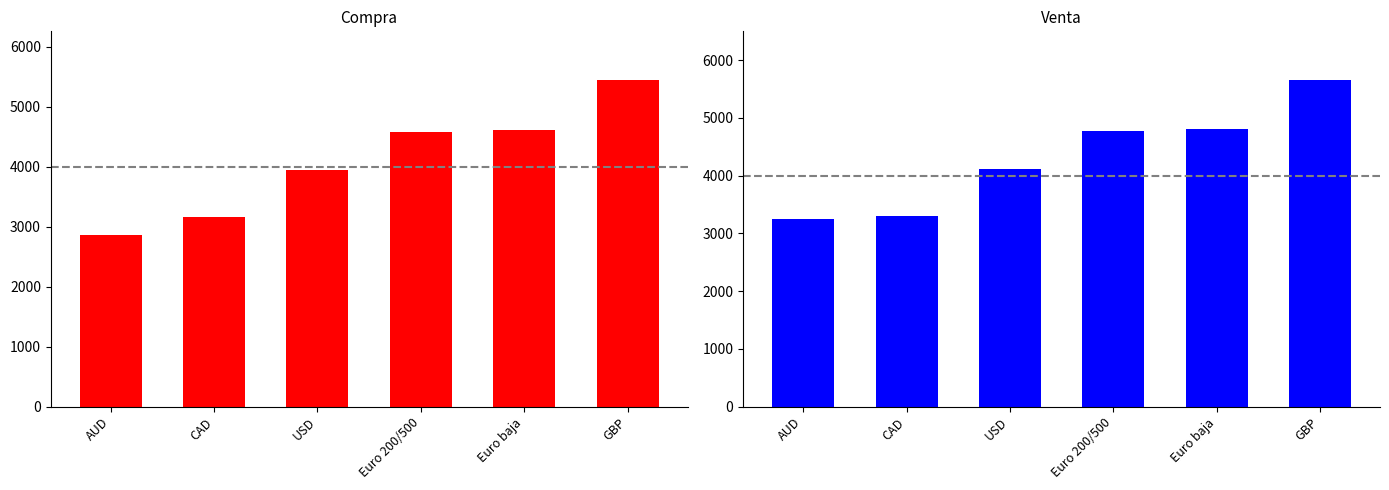

How many values in the Compra series exceed 4580?

2